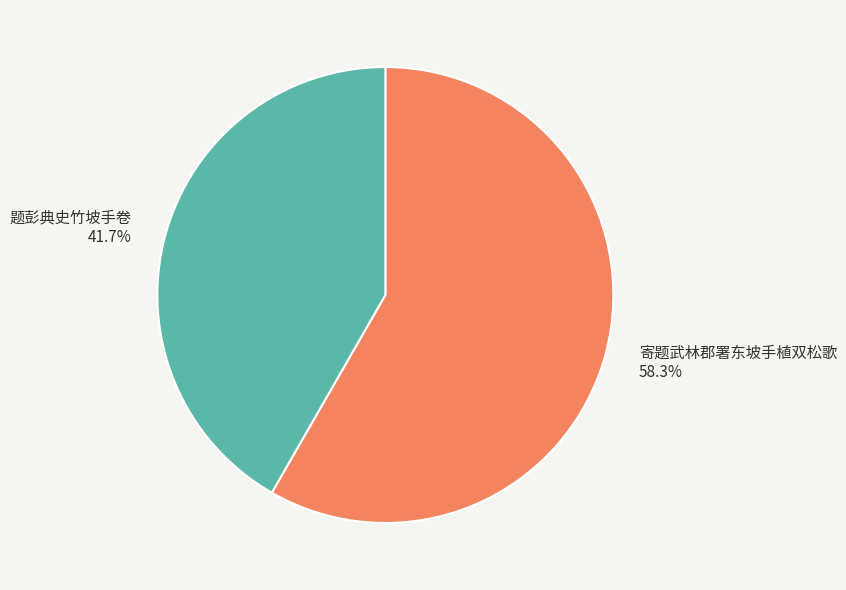

Is 寄题武林郡署东坡手植双松歌 the majority of the pie?

Yes